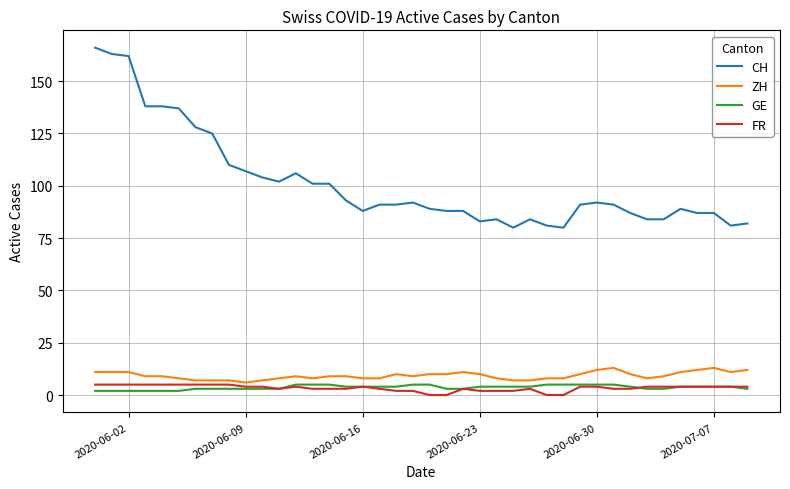

What is the maximum value for FR?

5